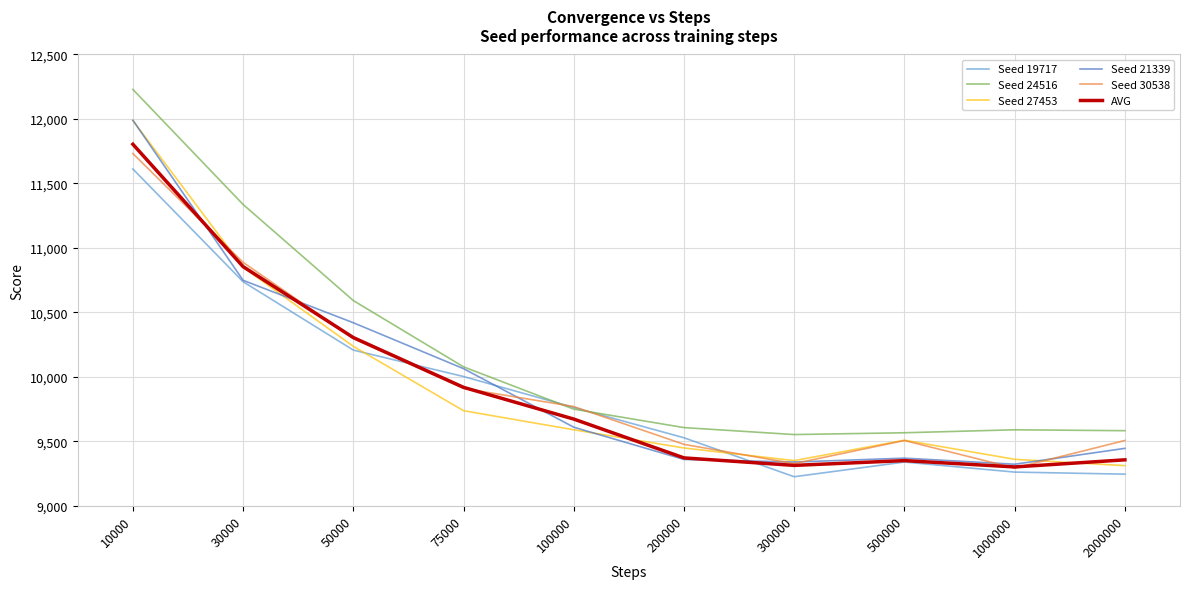

At which category does the chart reach its peak across all series?

10000